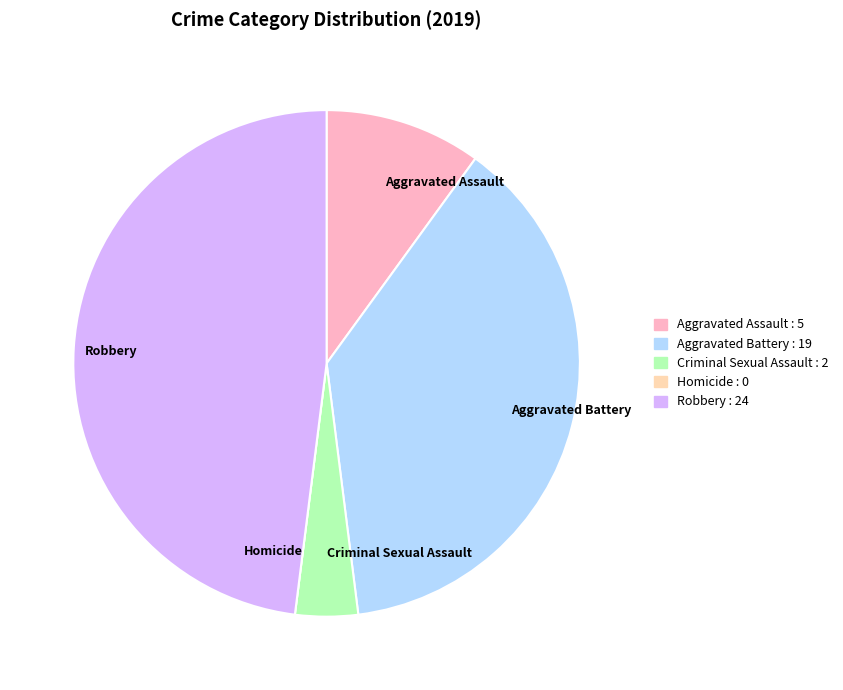

Which has a higher value, Aggravated Assault or Aggravated Battery?

Aggravated Battery